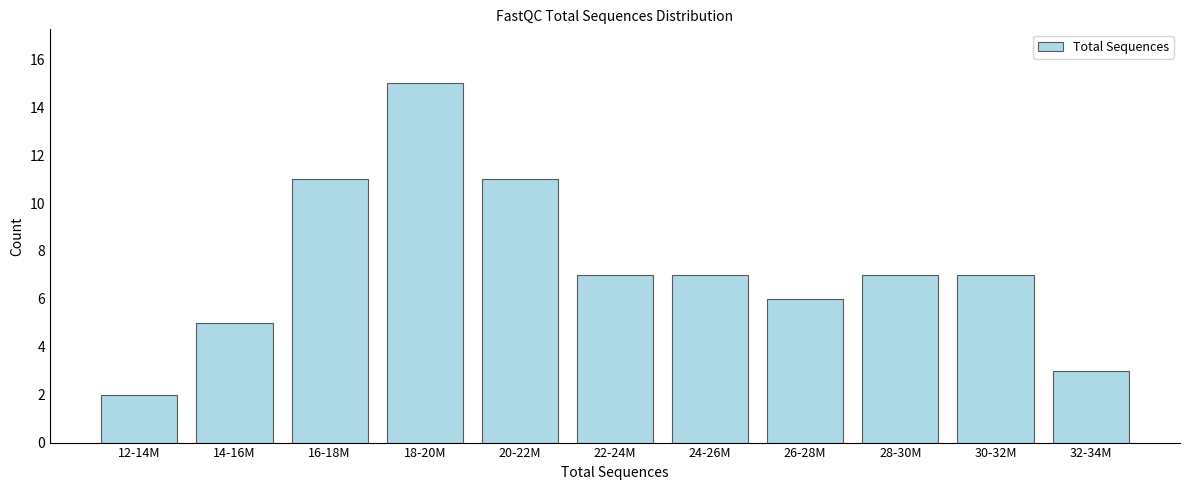

Reading left to right, transcribe all the data shown in this chart.

12-14M=2	14-16M=5	16-18M=11	18-20M=15	20-22M=11	22-24M=7	24-26M=7	26-28M=6	28-30M=7	30-32M=7	32-34M=3